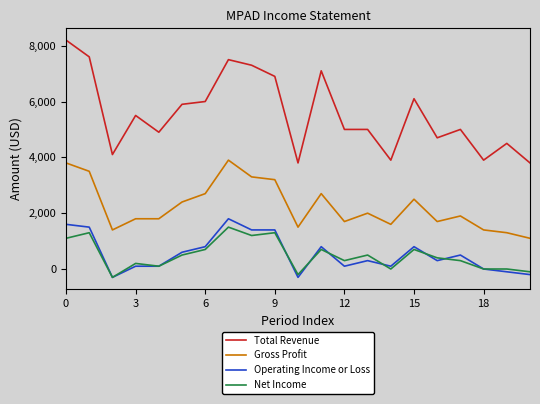

True or false: Net Income has more than 1 points higher than both neighbors.

True